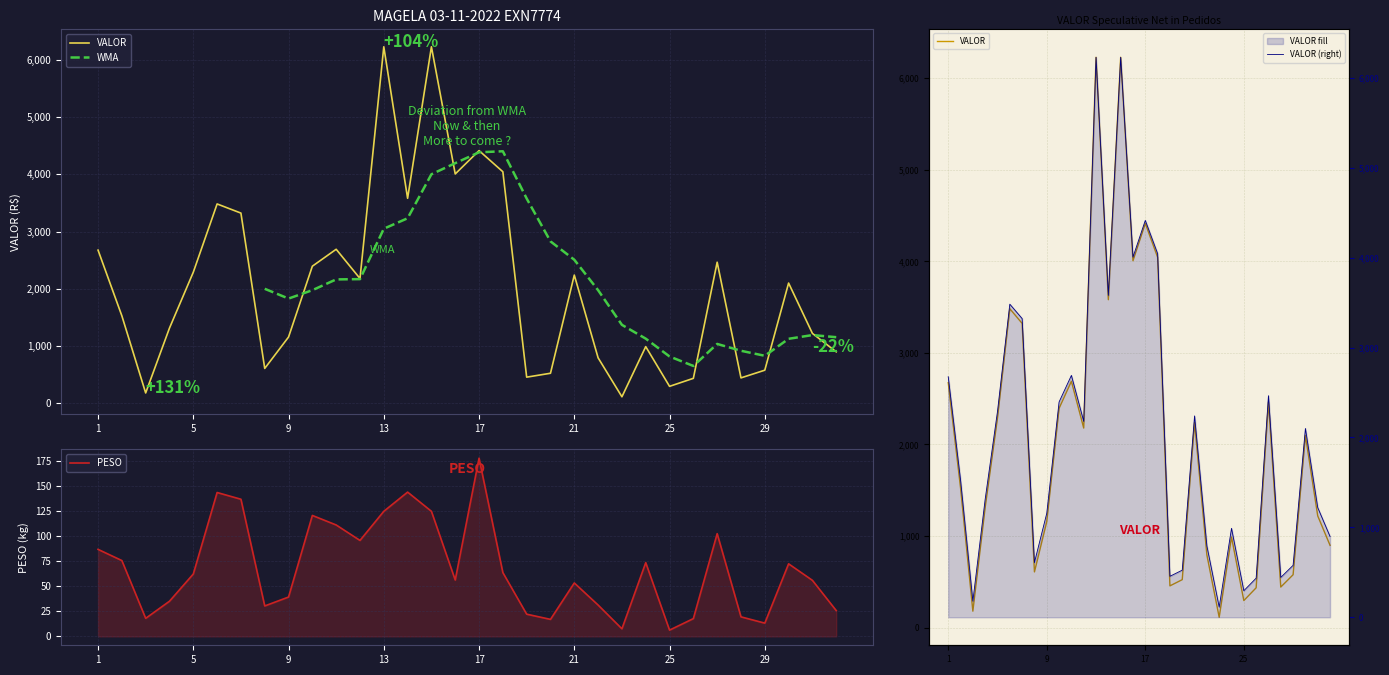

What is the sum of the PESO values at 15 and 10?

167.4